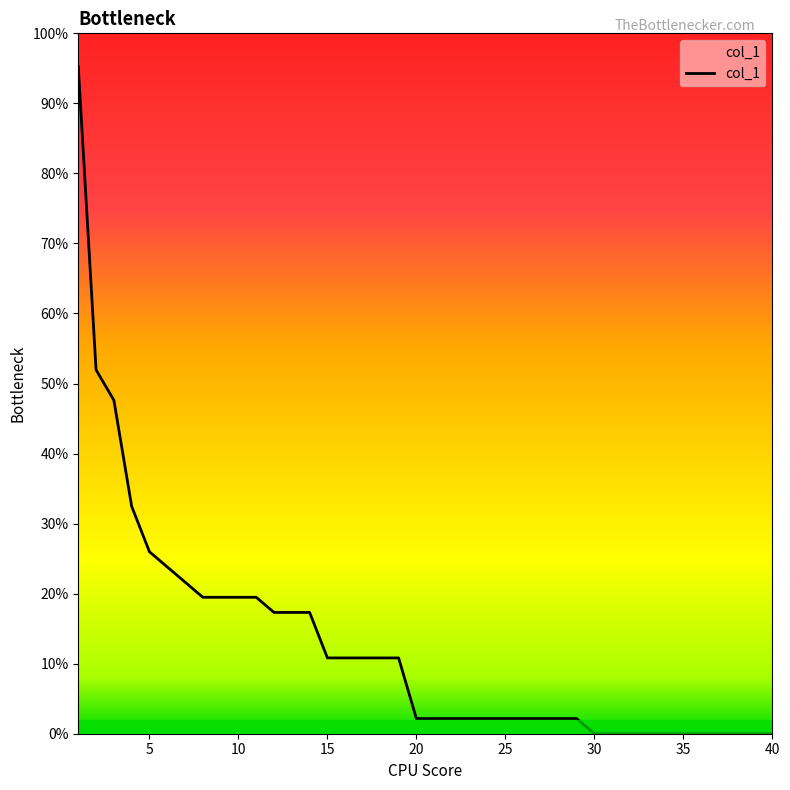

Is this an area chart (filled region under the line)?

No